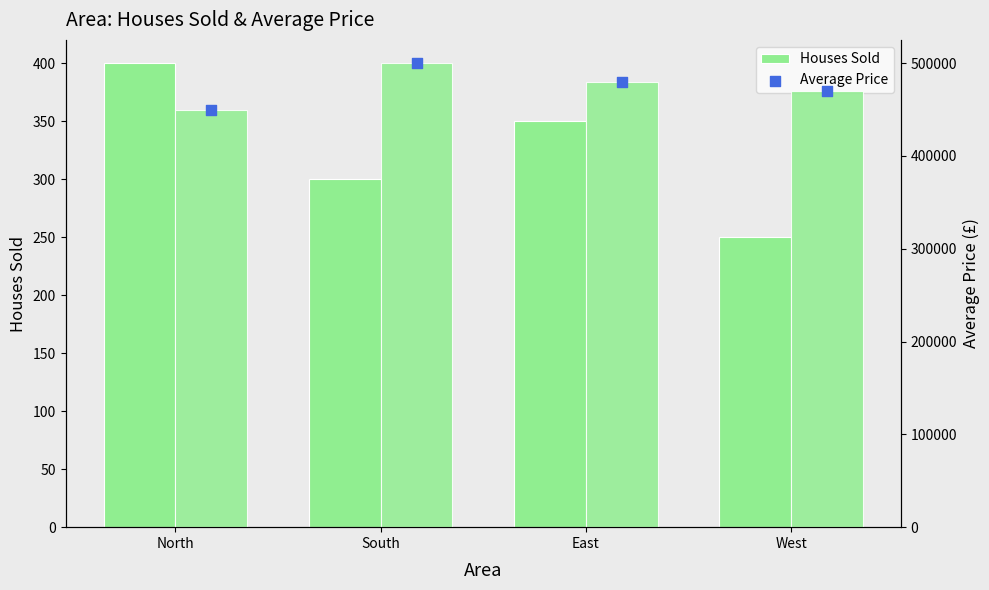

At which category is the sum across all series the highest?

South